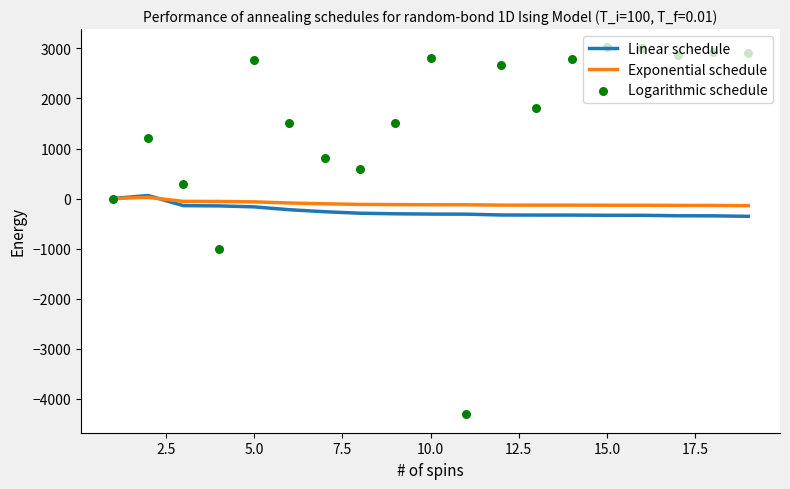

Which series has the largest total across all categories?

Logarithmic schedule